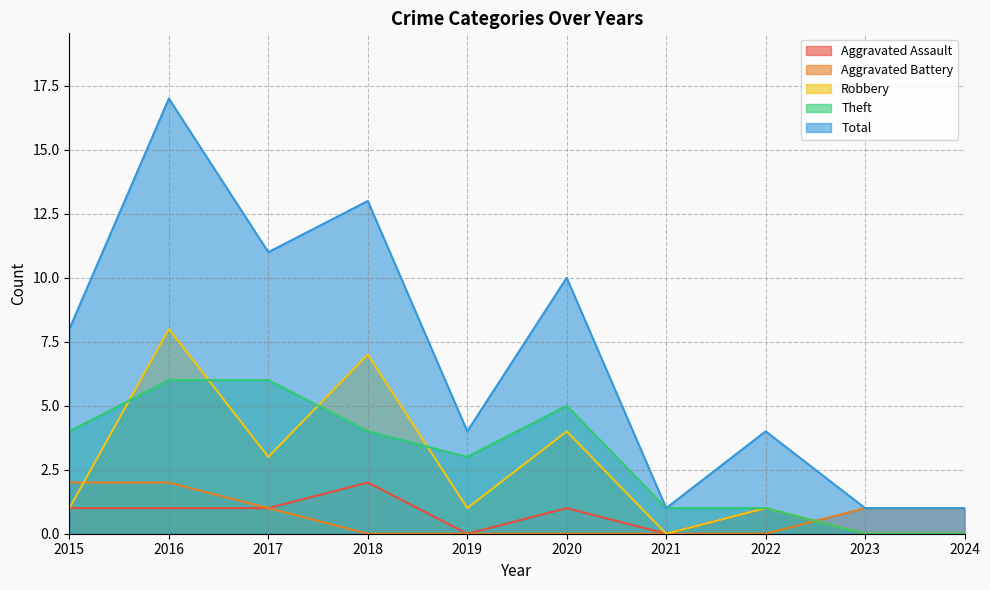

What is the sum of the Total values at 2020 and 2015?

18